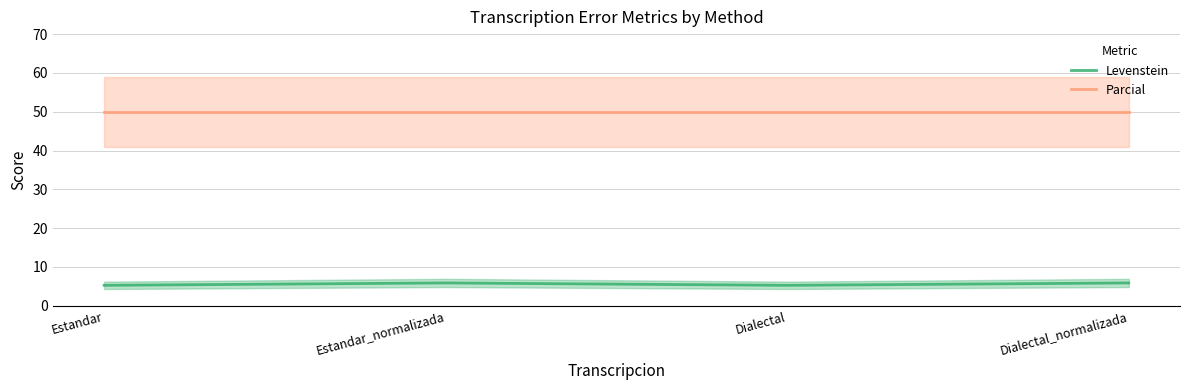

At which category is the sum across all series the highest?

Estandar_normalizada